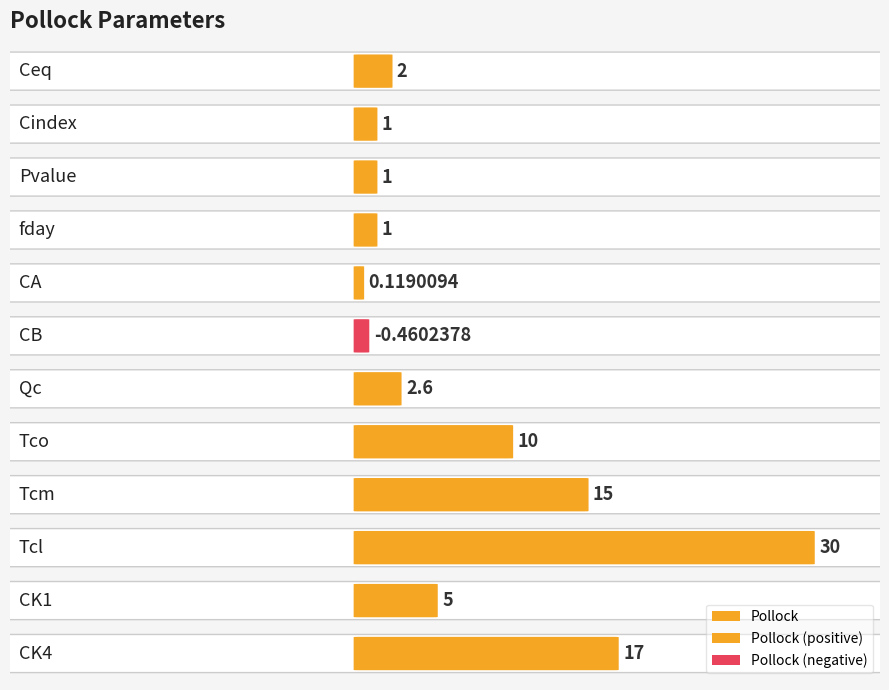

Between Cindex and CA, which is larger?

Cindex